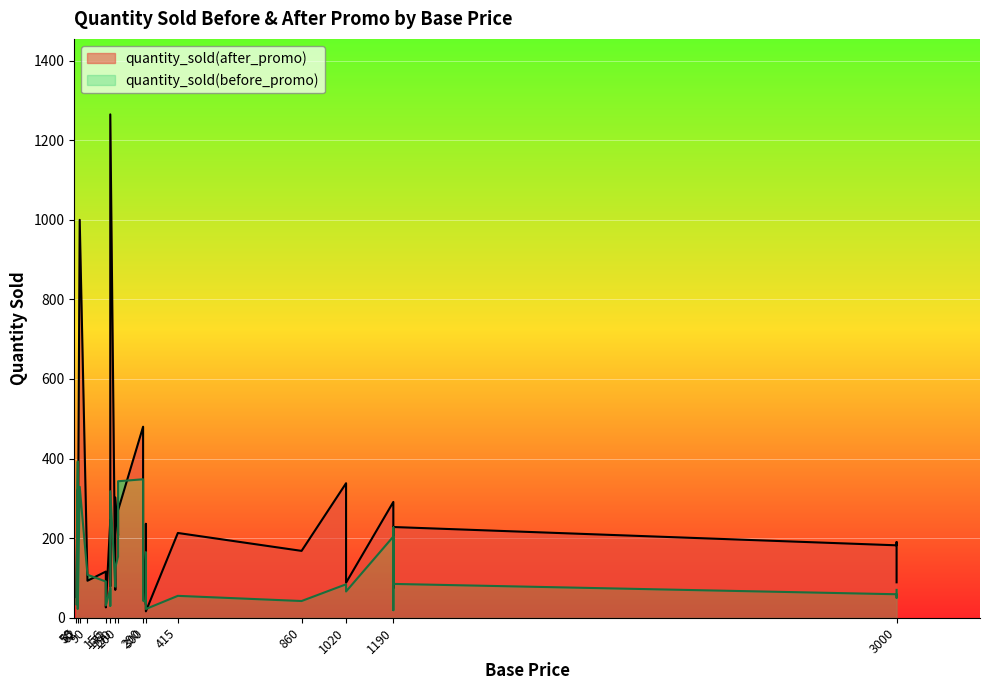

Which series has the largest range (max minus min)?

quantity_sold(after_promo)